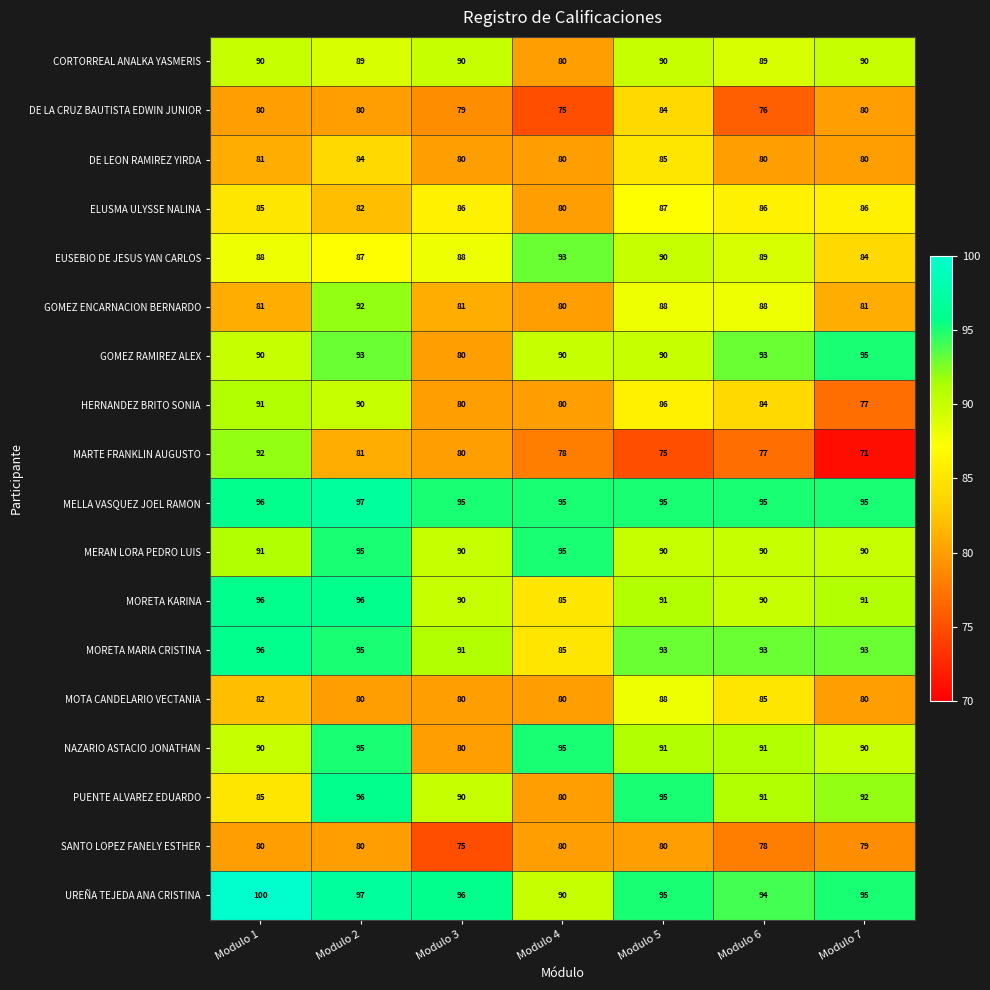

True or false: MORETA KARINA has a value of 85 at Modulo 4.

True